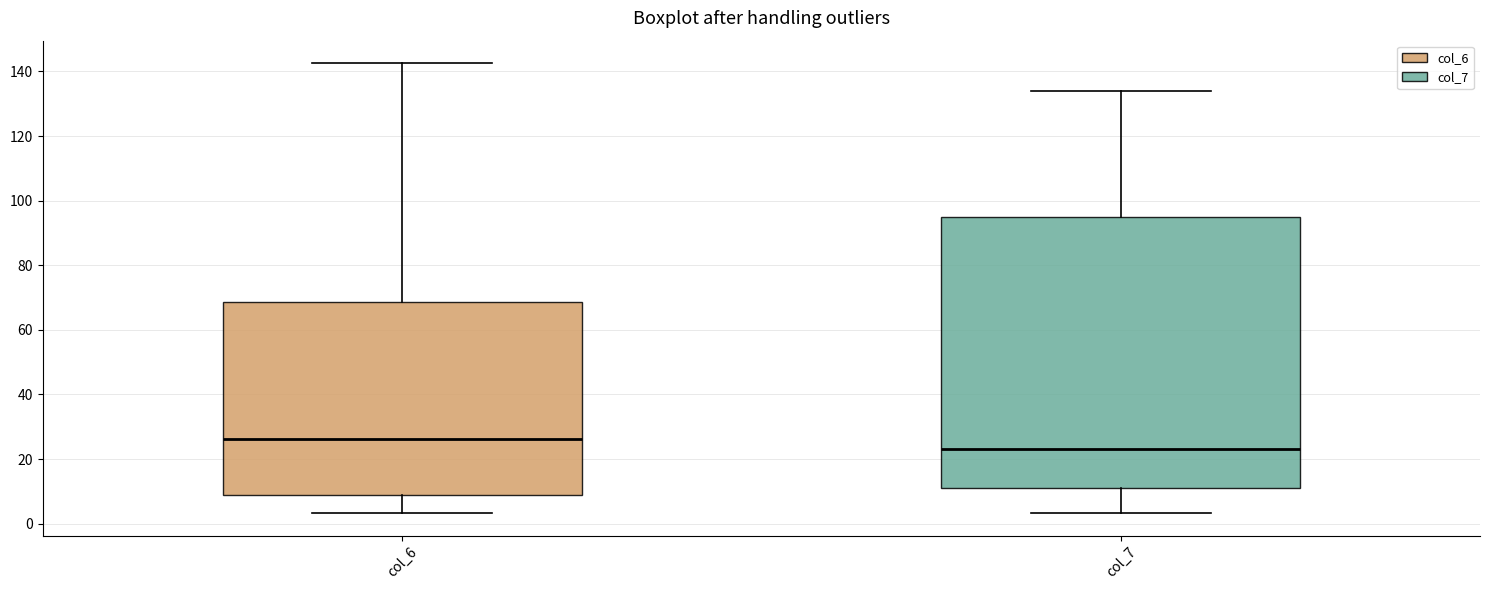

Where is the upper edge of the box for col_6 on the y-axis? The values are not printed on the chart, so give them approximately, as read against the axis.

68